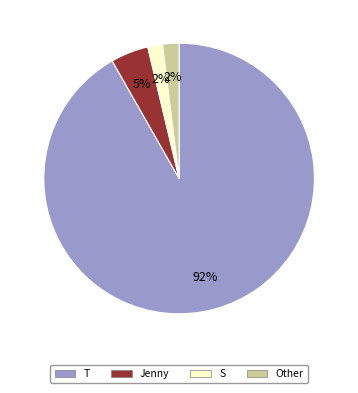

To the nearest percent, what percentage of the pie is Jenny?

5%